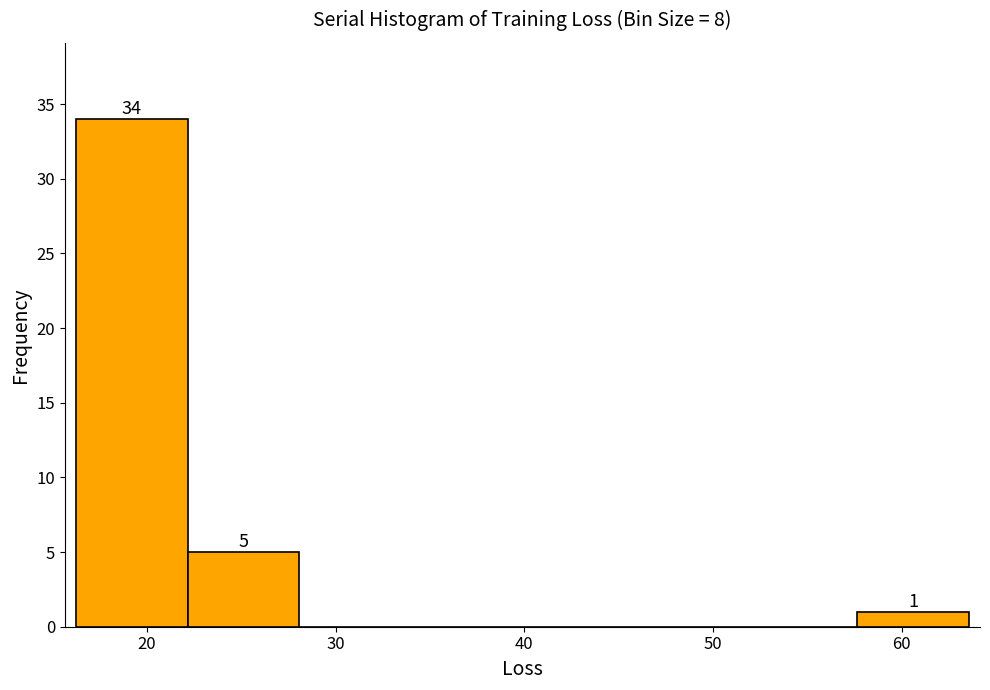

Which range on the x-axis has the tallest bar?

16 to 22